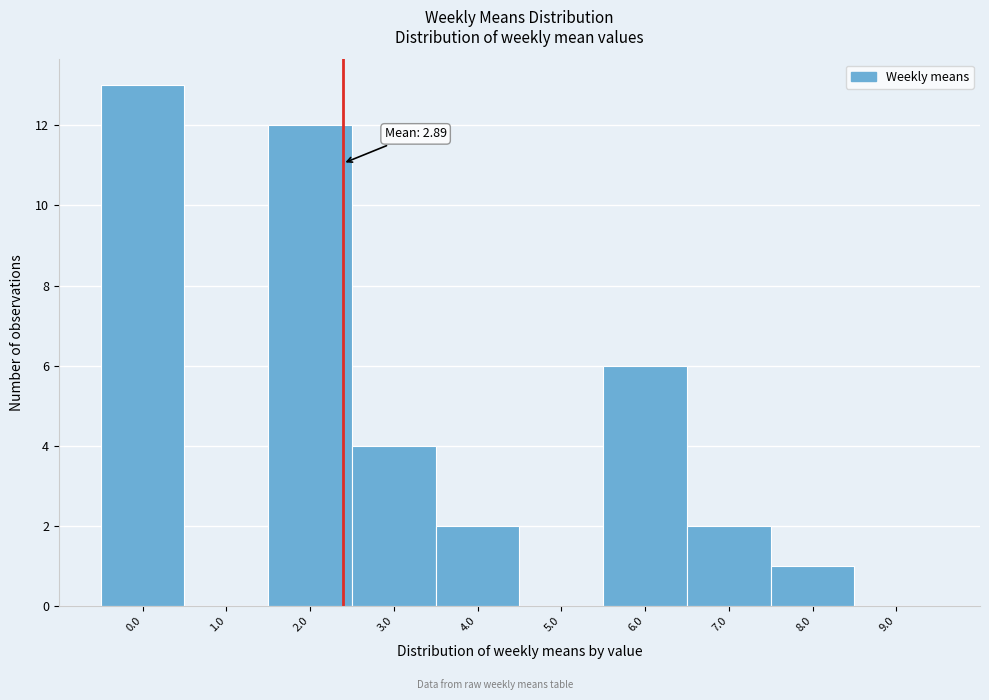

Reading left to right, what are all the values shown in this chart?

0.0=13	1.0=0	2.0=12	3.0=4	4.0=2	5.0=0	6.0=6	7.0=2	8.0=1	9.0=0